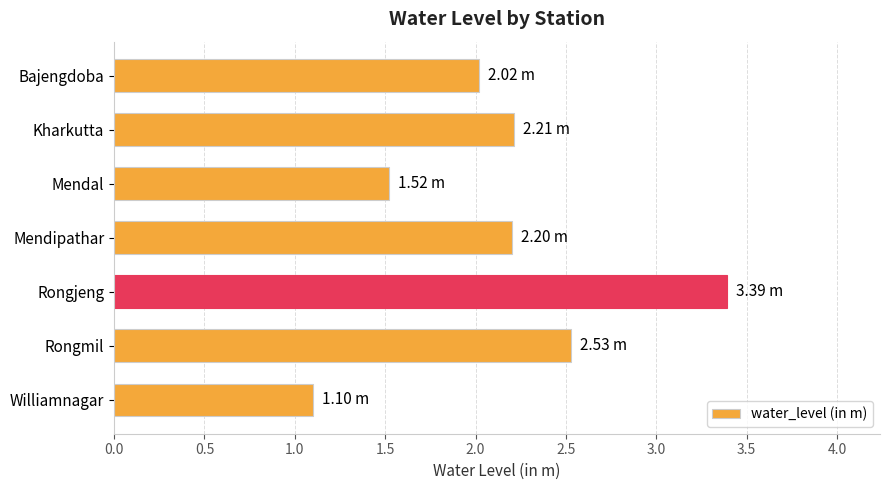

What is the label of the 6th bar from the top?

Rongmil